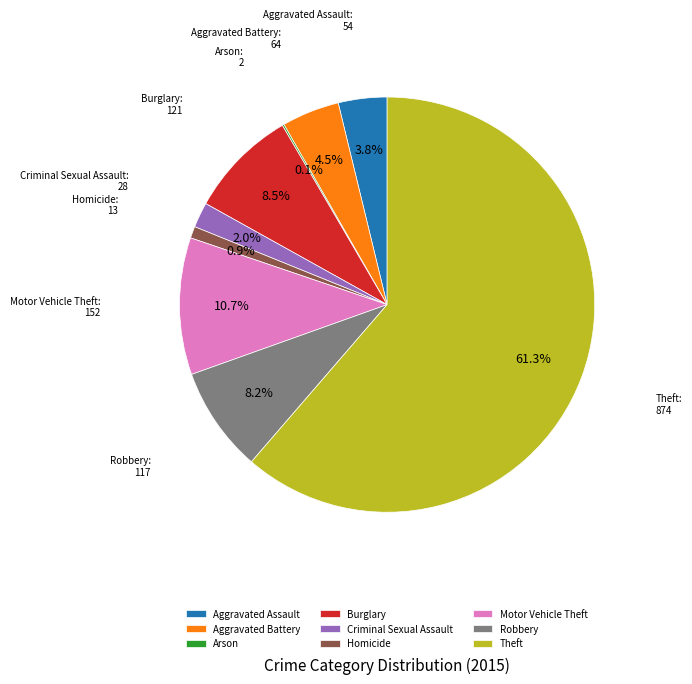

Which category has the biggest portion of the pie?

Theft